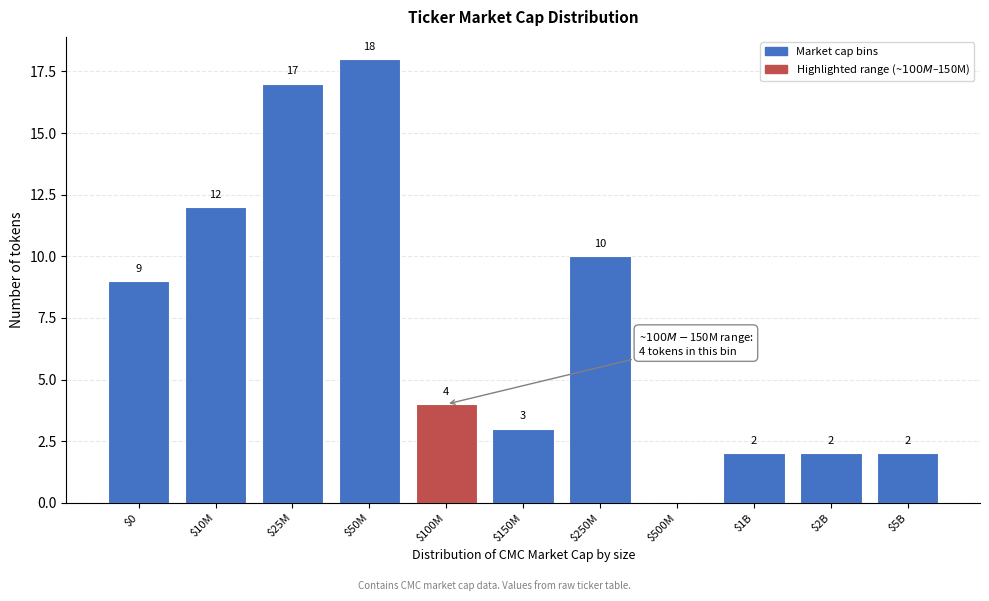

At which category does the chart reach its peak across all series?

$50M